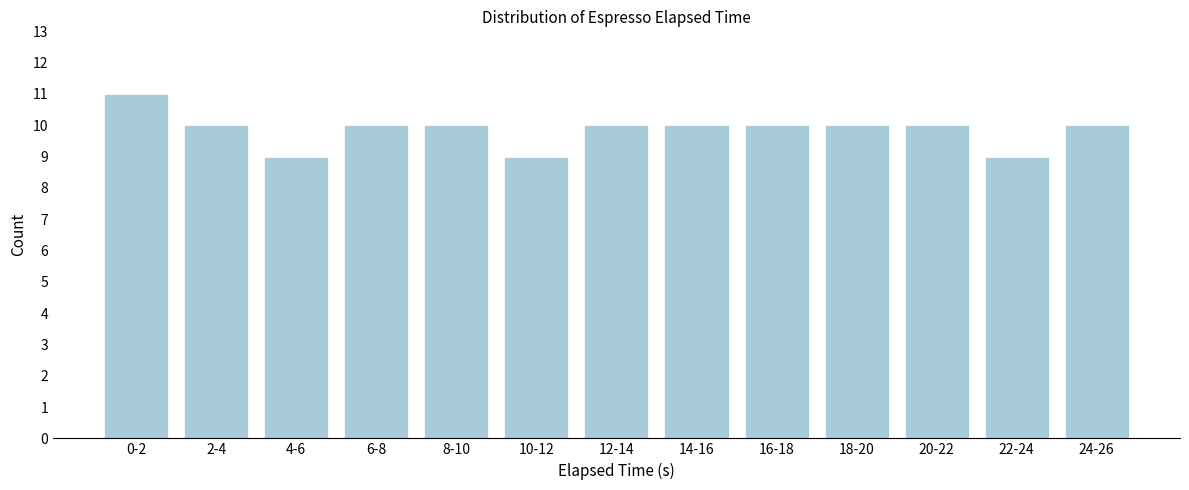

Reading left to right, list all the values displayed in this chart.

11	10	9	10	10	9	10	10	10	10	10	9	10